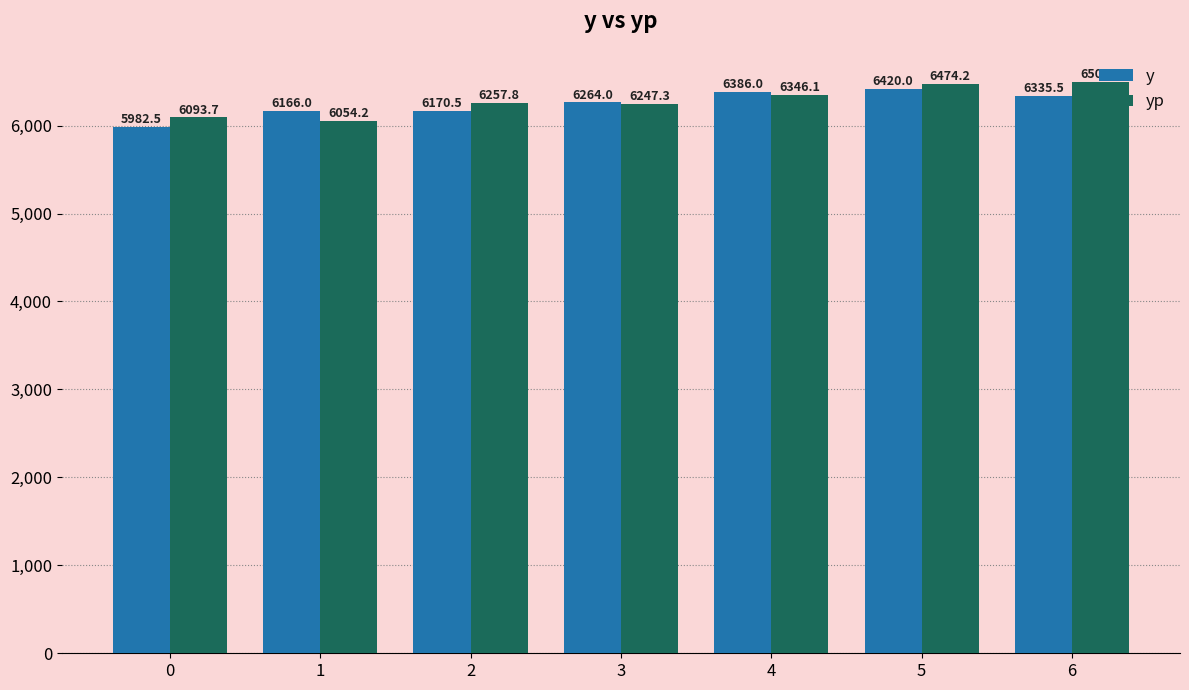

What is the sum of the y values at 6 and 1?

12501.5